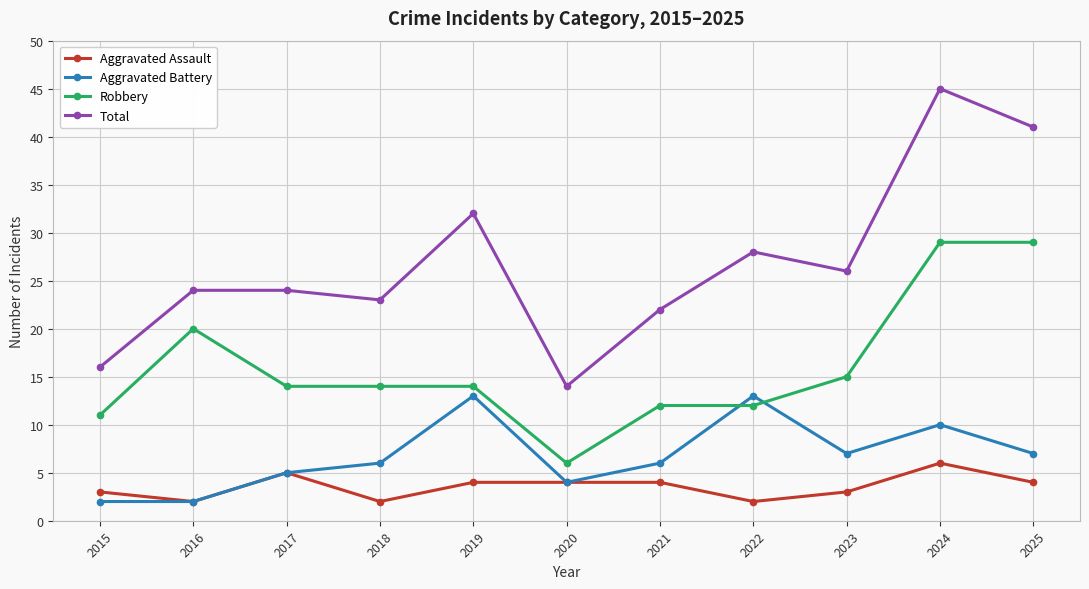

Does the chart have visible grid lines?

Yes